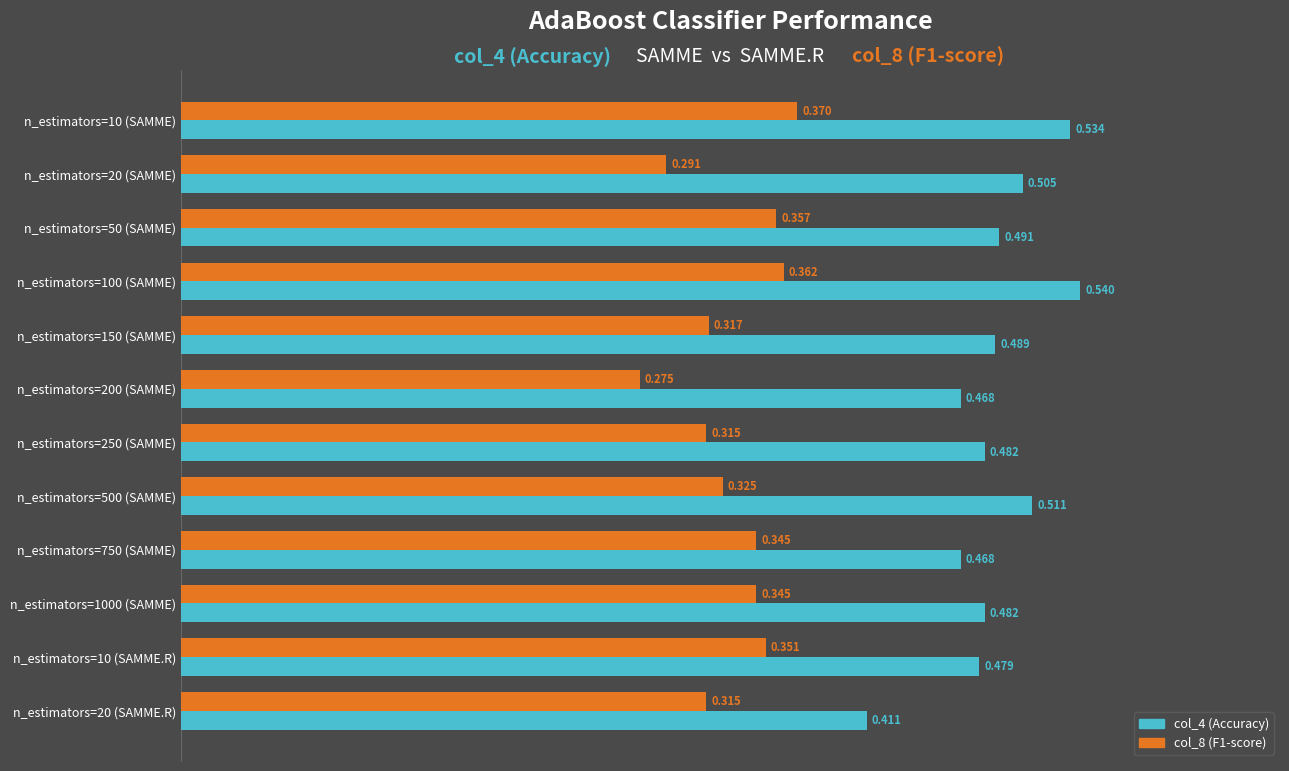

Is the value of col_4 (Accuracy) at n_estimators=20 (SAMME) greater than the value of col_8 (F1-score) at n_estimators=150 (SAMME)?

Yes